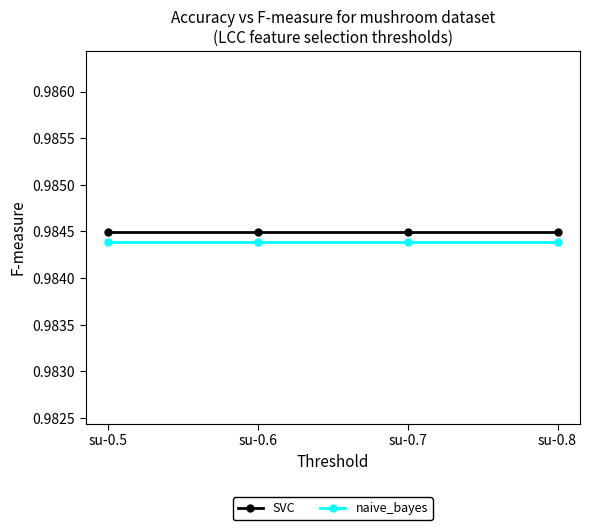

True or false: naive_bayes and SVC intersect in this chart.

False